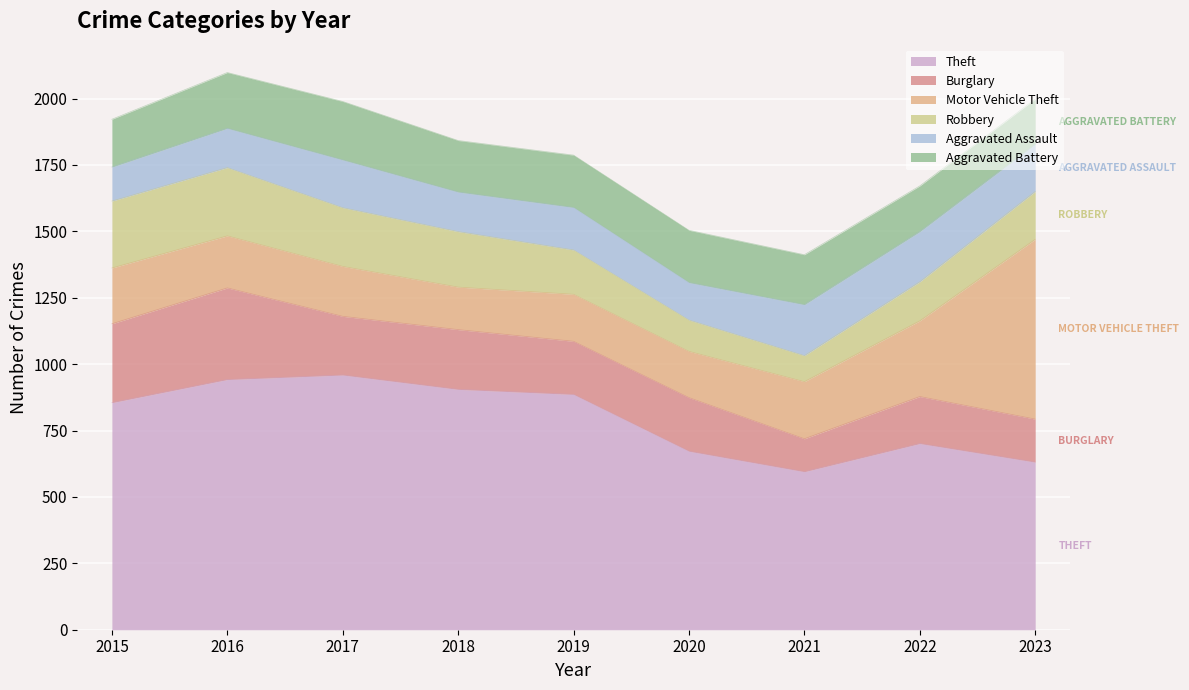

At which category does Theft reach its first local valley?

2021